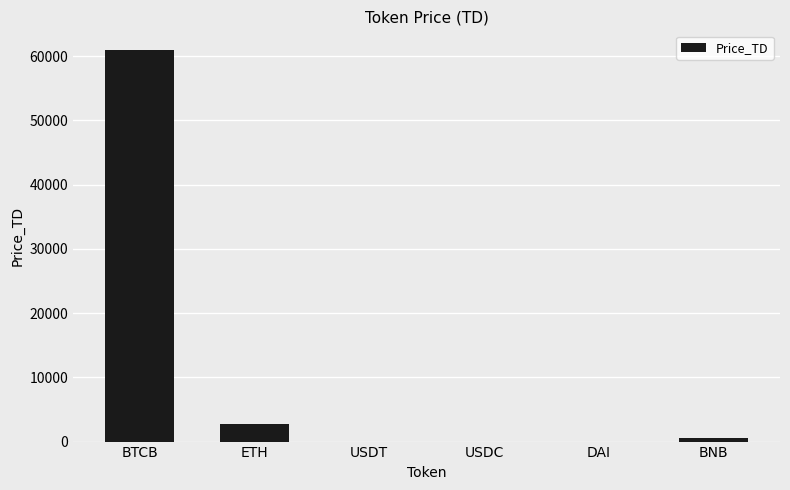

What is the change in value from ETH to BNB?

-2165.9